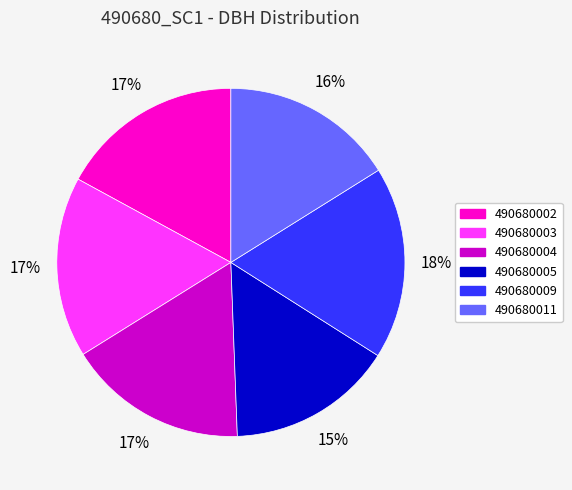

Which has a higher value, 490680009 or 490680002?

490680009